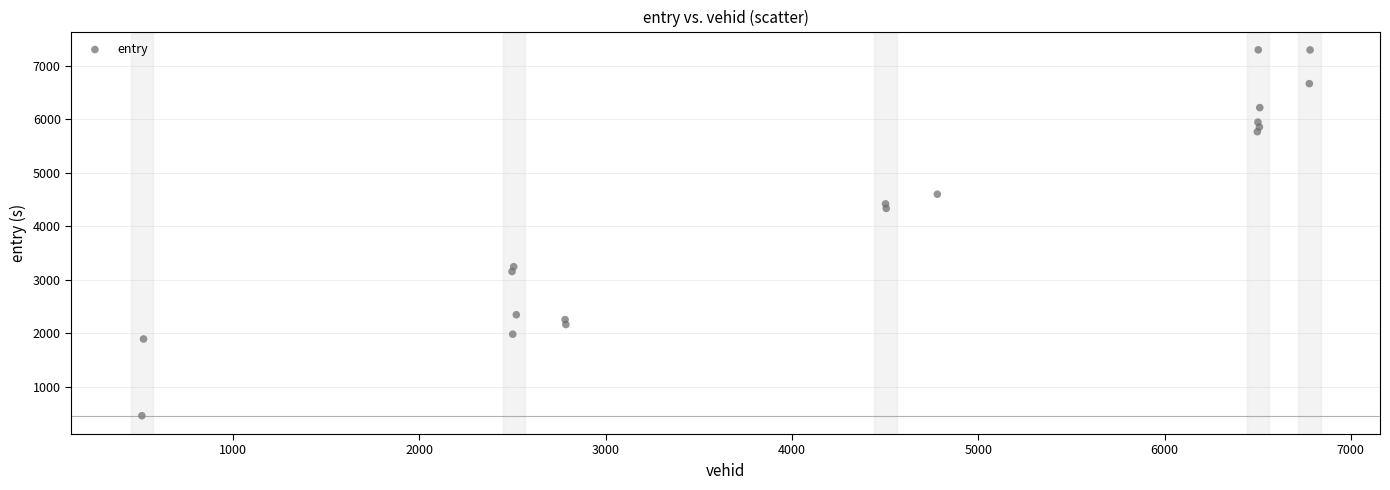

What is the range of X values (max minus min)?

6271.0